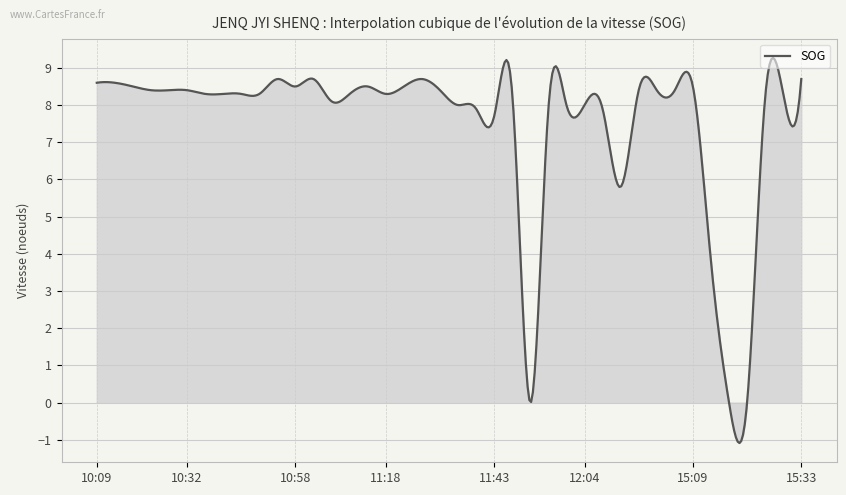

What is the smallest value displayed?

-1.1